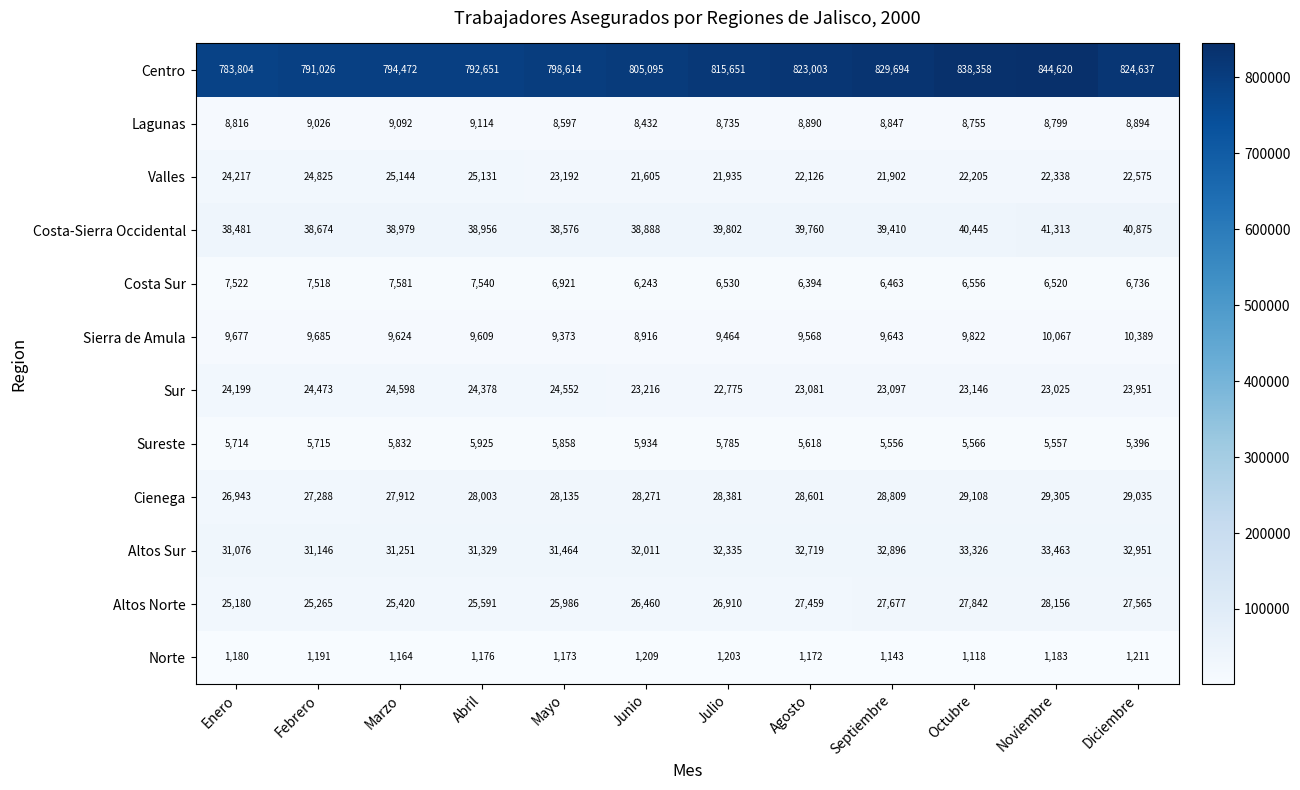

How many categories are shown in the chart?

12